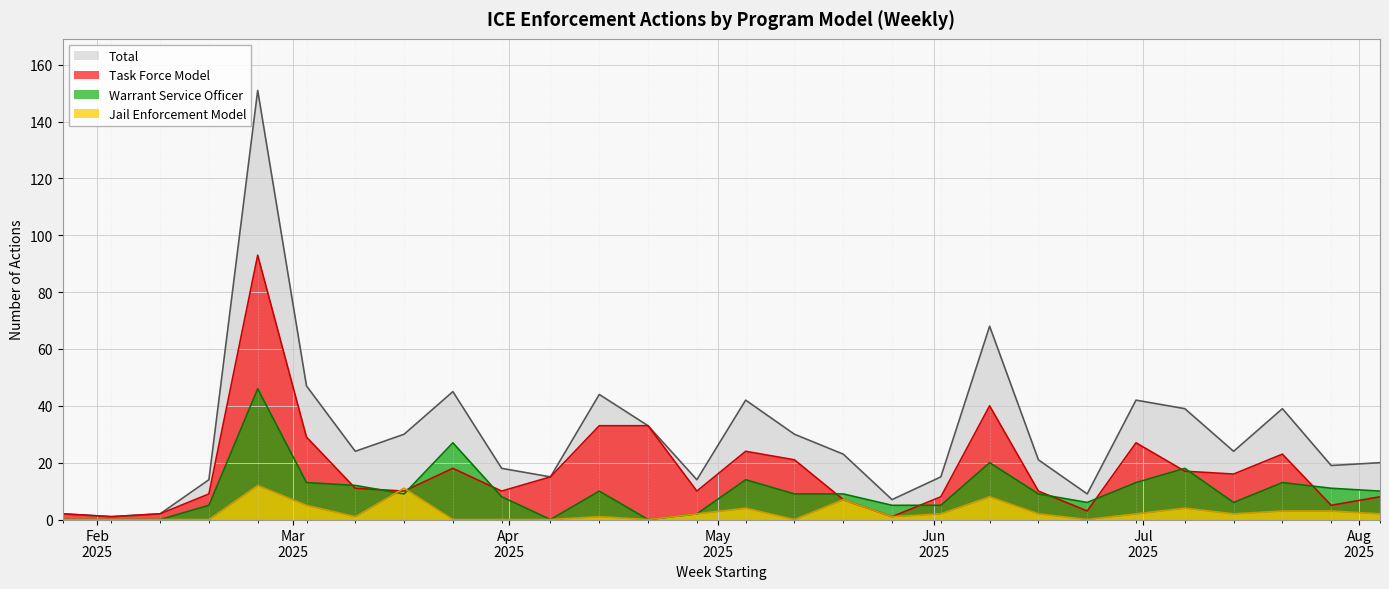

What is the average value of the Jail Enforcement Model series?

3